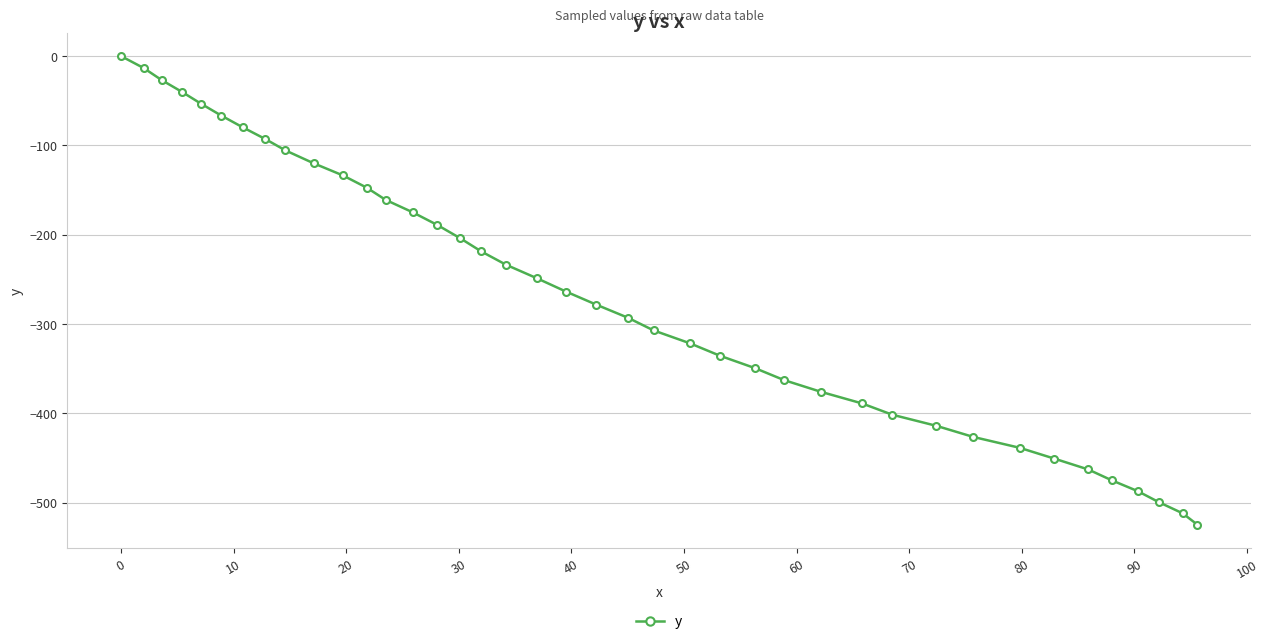

Reading left to right, extract all data points from this chart.

0.0	-13.3	-26.8	-40.0	-53.3	-66.6	-79.7	-92.8	-105.6	-120.0	-133.6	-147.2	-161.0	-174.9	-189.2	-203.8	-218.8	-233.7	-248.6	-263.6	-278.3	-292.9	-307.2	-321.5	-335.6	-349.4	-362.9	-376.1	-388.9	-401.6	-414.0	-426.5	-438.6	-450.8	-462.9	-475.1	-487.2	-499.7	-512.1	-524.8